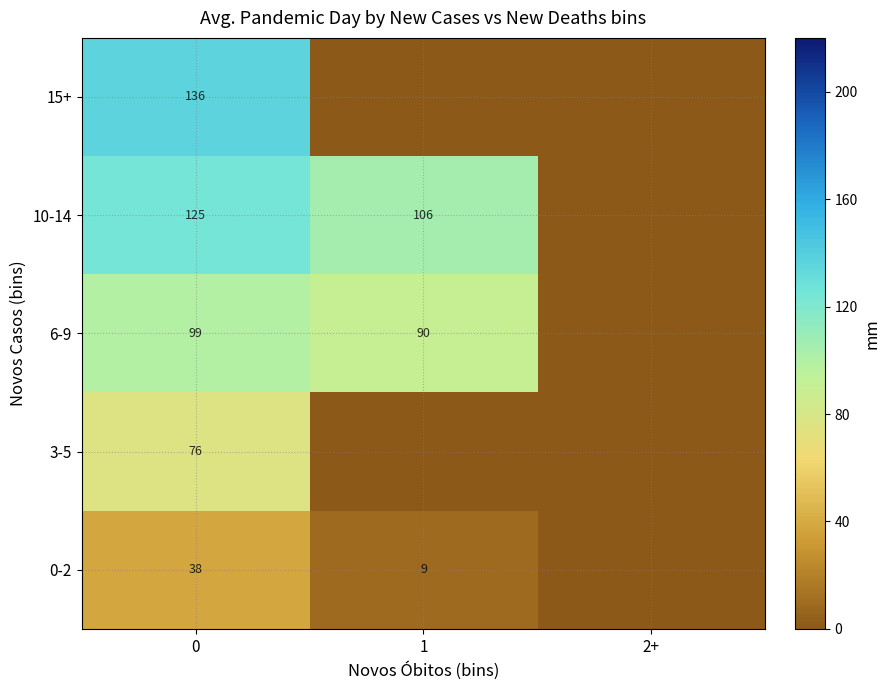

The value of 15+ at 0 is 136. True or false?

True